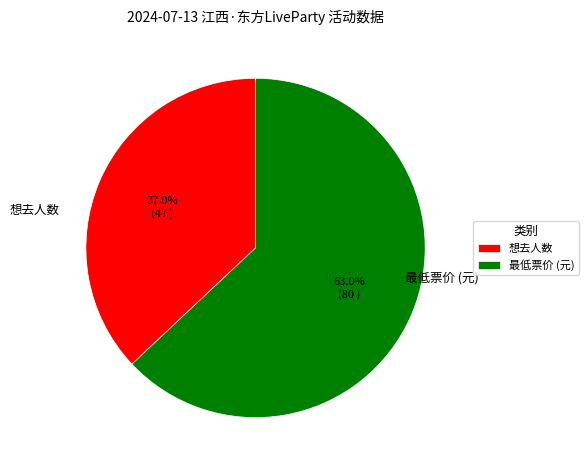

Is the sum of 最低票价 (元) and 想去人数 greater than half?

Yes